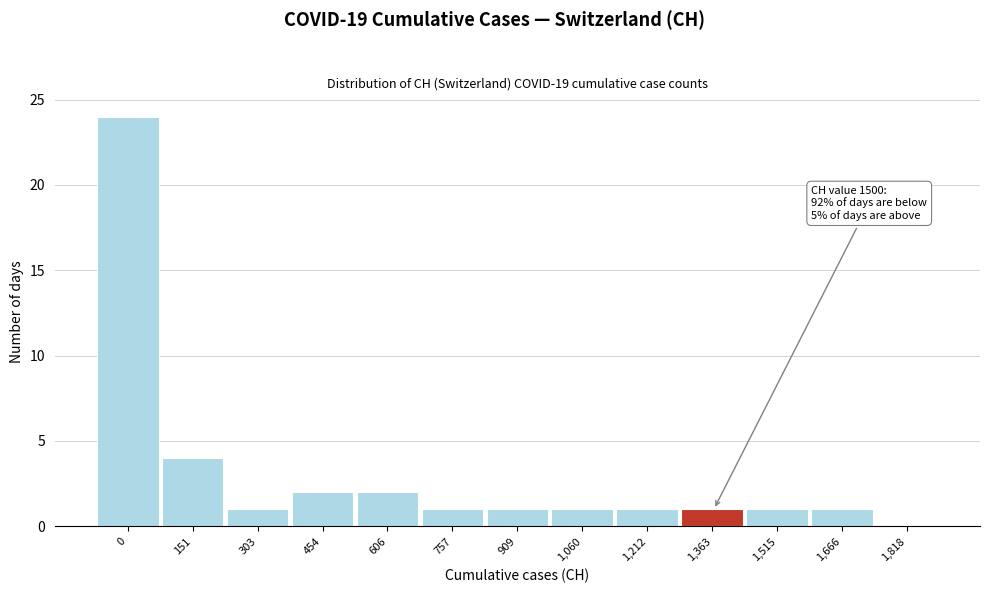

Reading left to right, list all the values displayed in this chart.

0=24	151=4	303=1	454=2	606=2	757=1	909=1	1,060=1	1,212=1	1,363=1	1,515=1	1,666=1	1,818=0